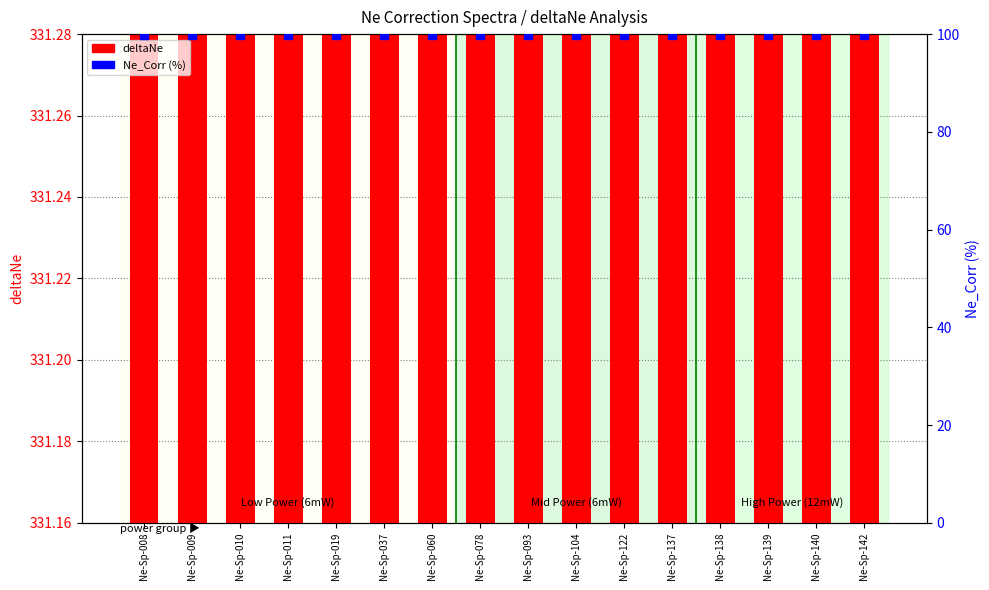

Which series reaches the minimum Y coordinate?

Ne_Corr (%)